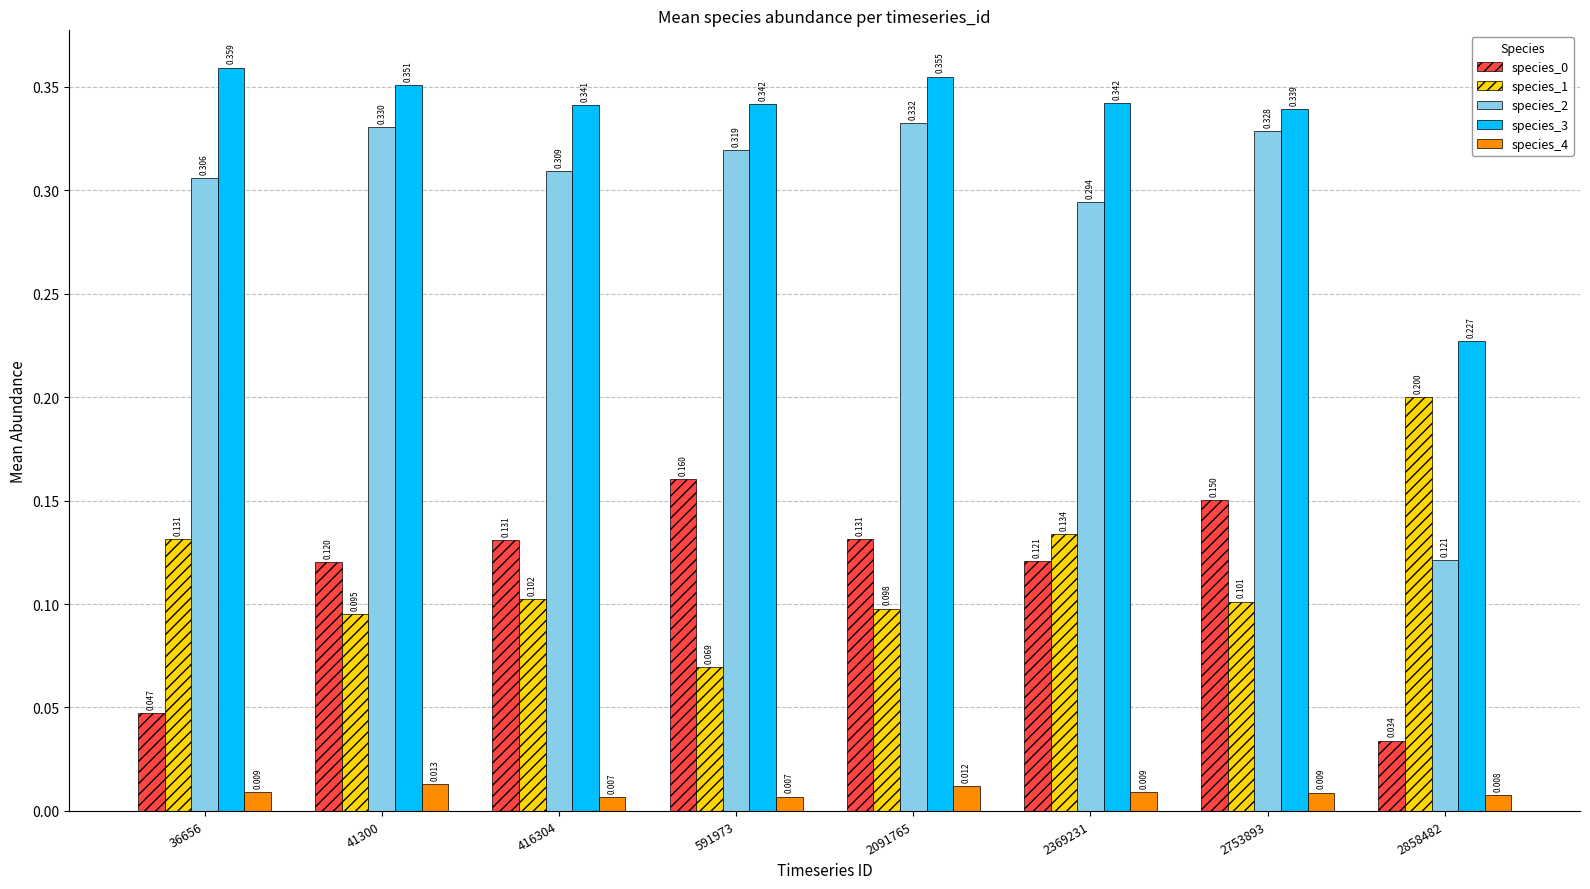

How many groups of bars are there?

8